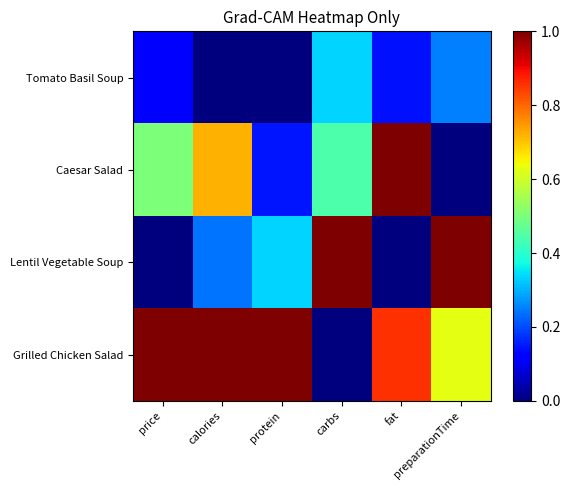

How many data points does each series have?

6